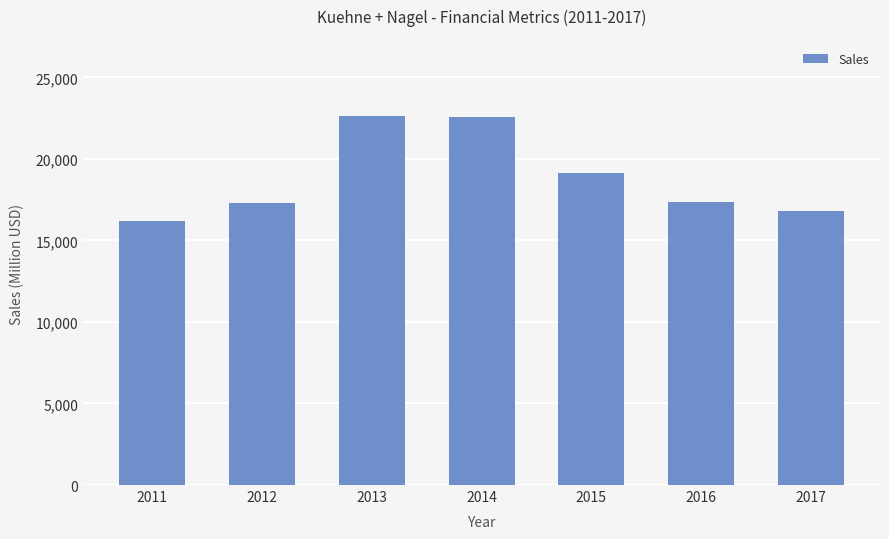

What is the sum of the values at 2016 and 2012?

34666